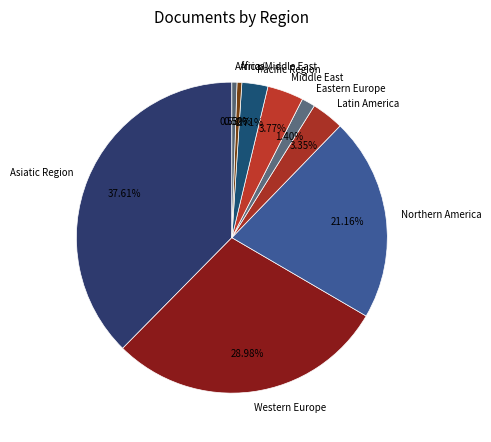

Which slice is the largest?

Asiatic Region